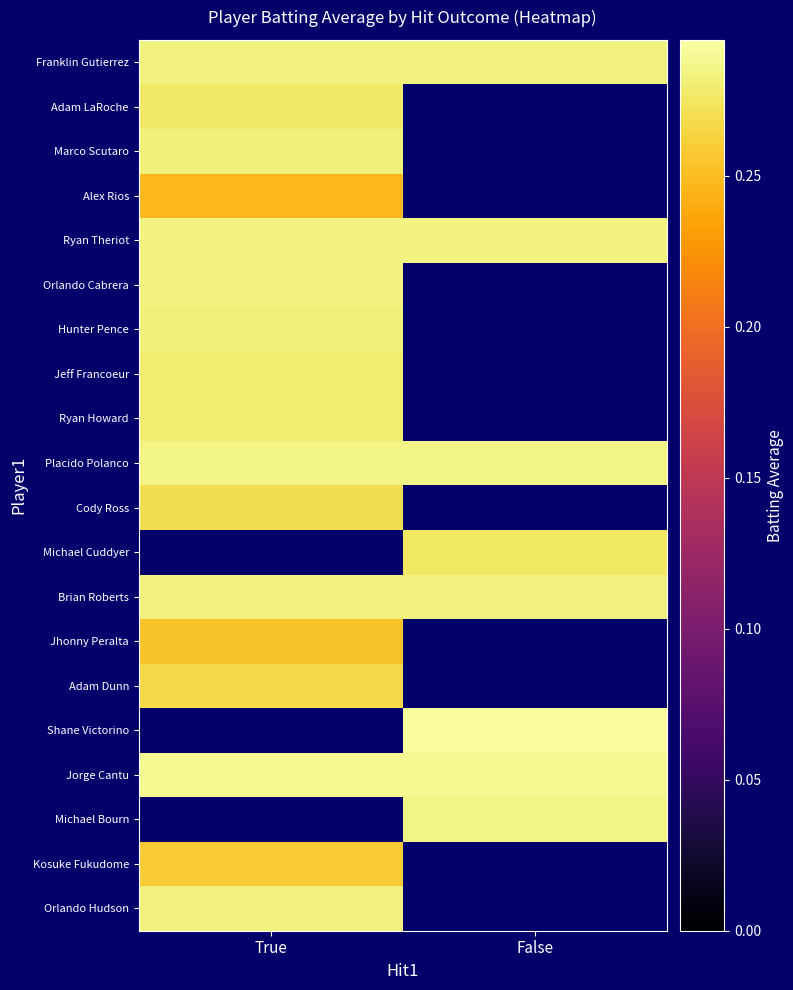

How many data points does each series have?

2